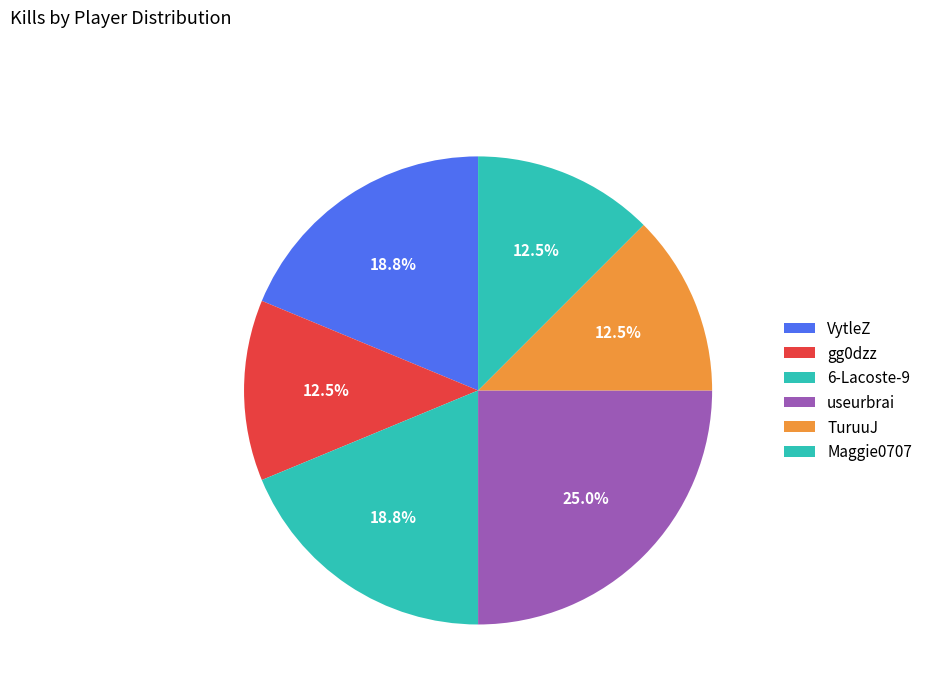

To the nearest percent, what is the combined percentage of VytleZ and 6-Lacoste-9?

38%